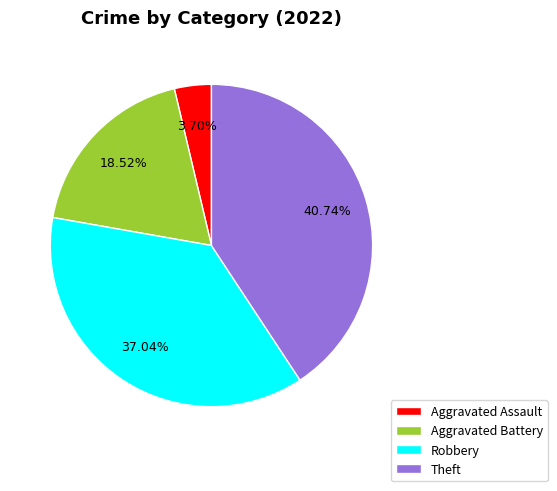

Which has a higher value, Robbery or Aggravated Battery?

Robbery